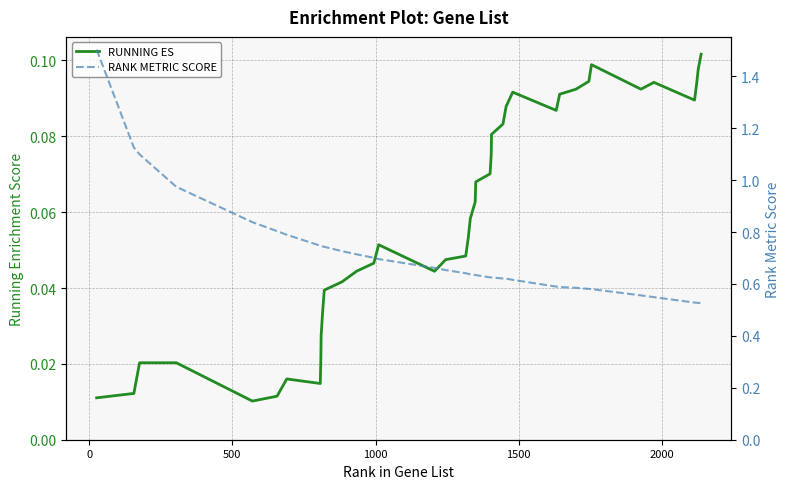

True or false: RUNNING ES and RANK METRIC SCORE intersect in this chart.

False